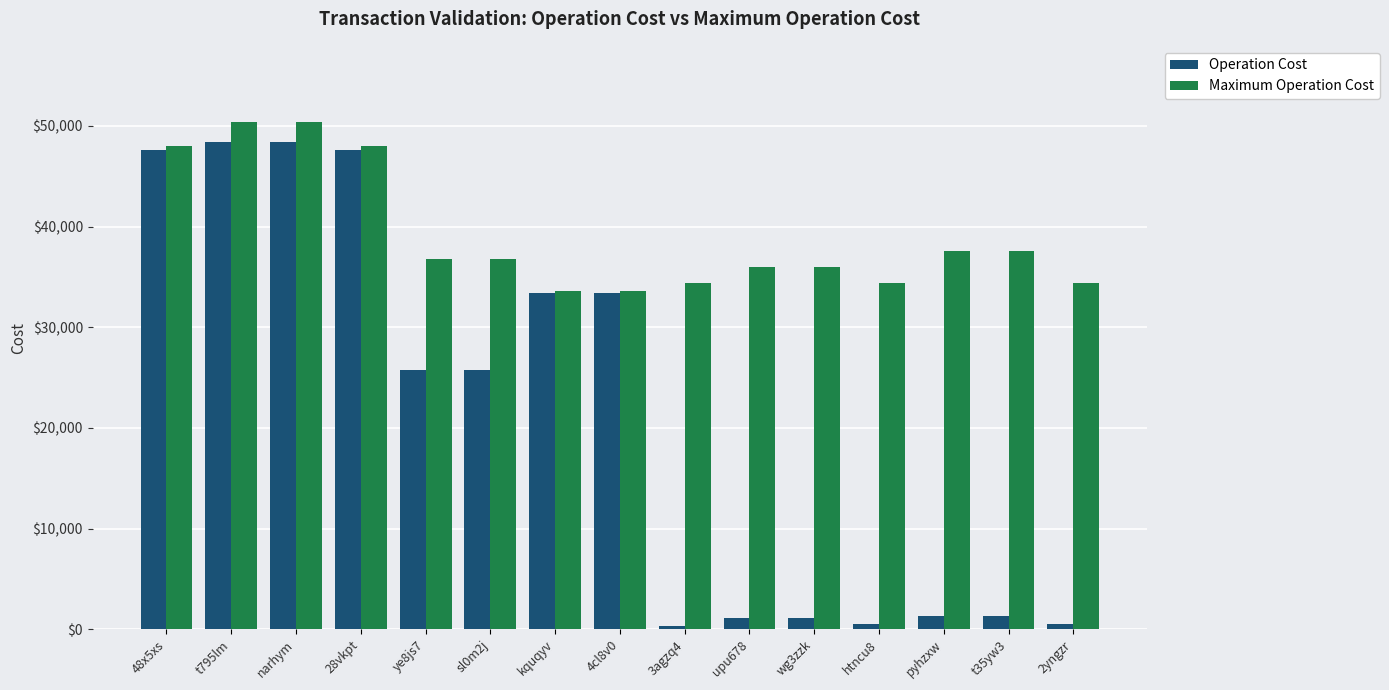

Which series has the largest range (max minus min)?

Operation Cost